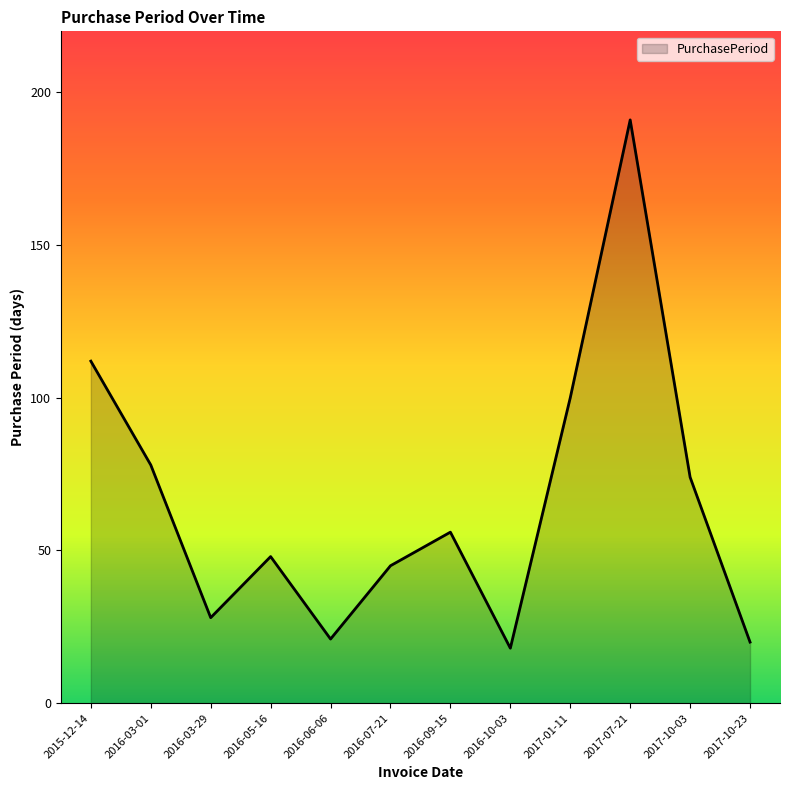

The value at 2016-05-16 is 48. True or false?

True